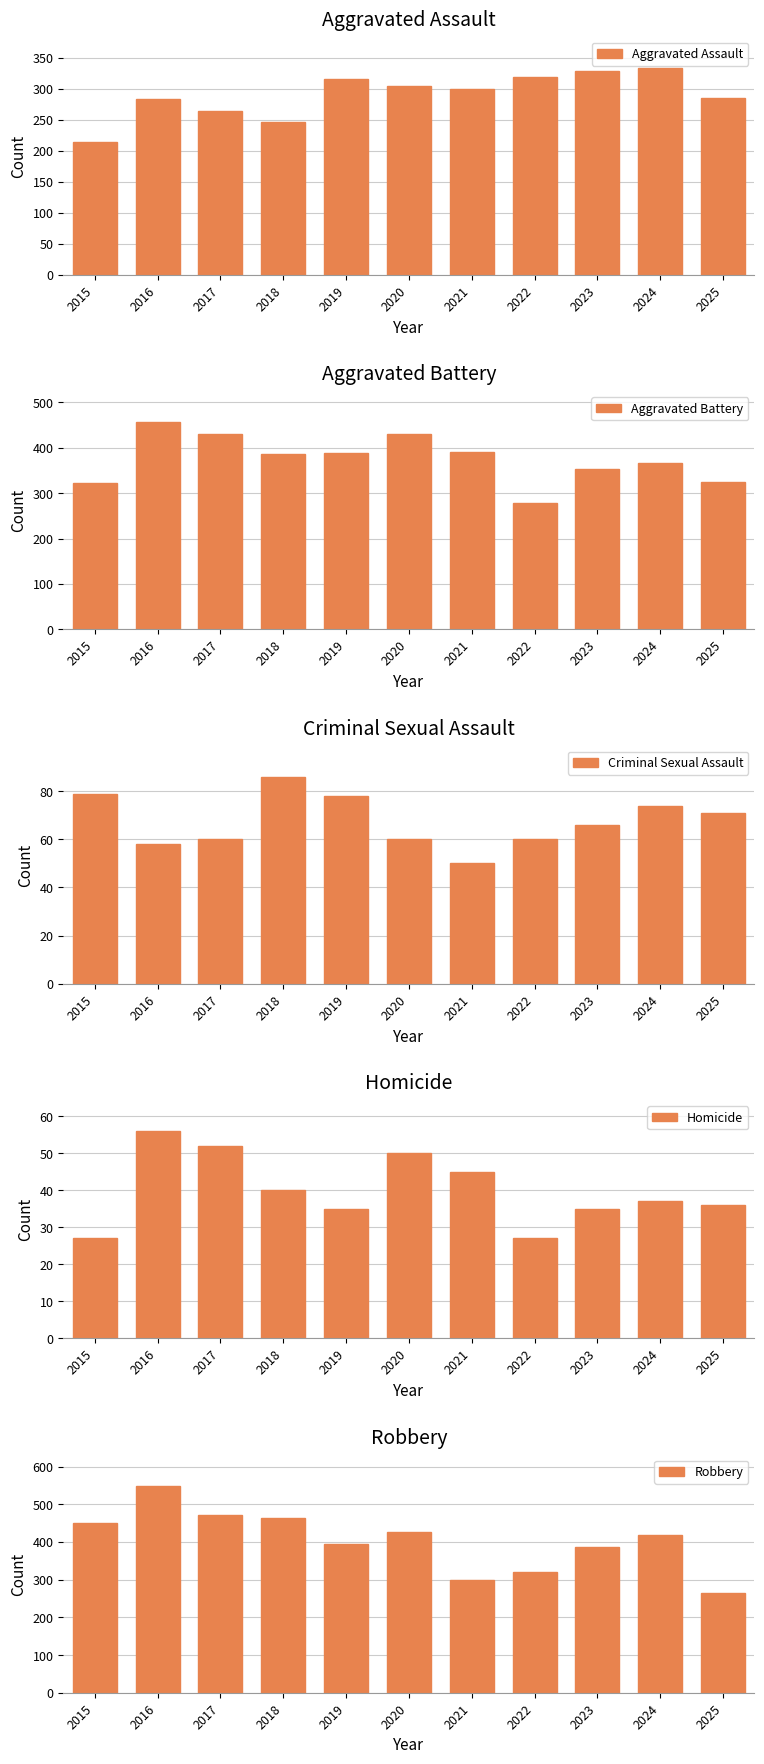

Which series has the largest total across all categories?

Robbery